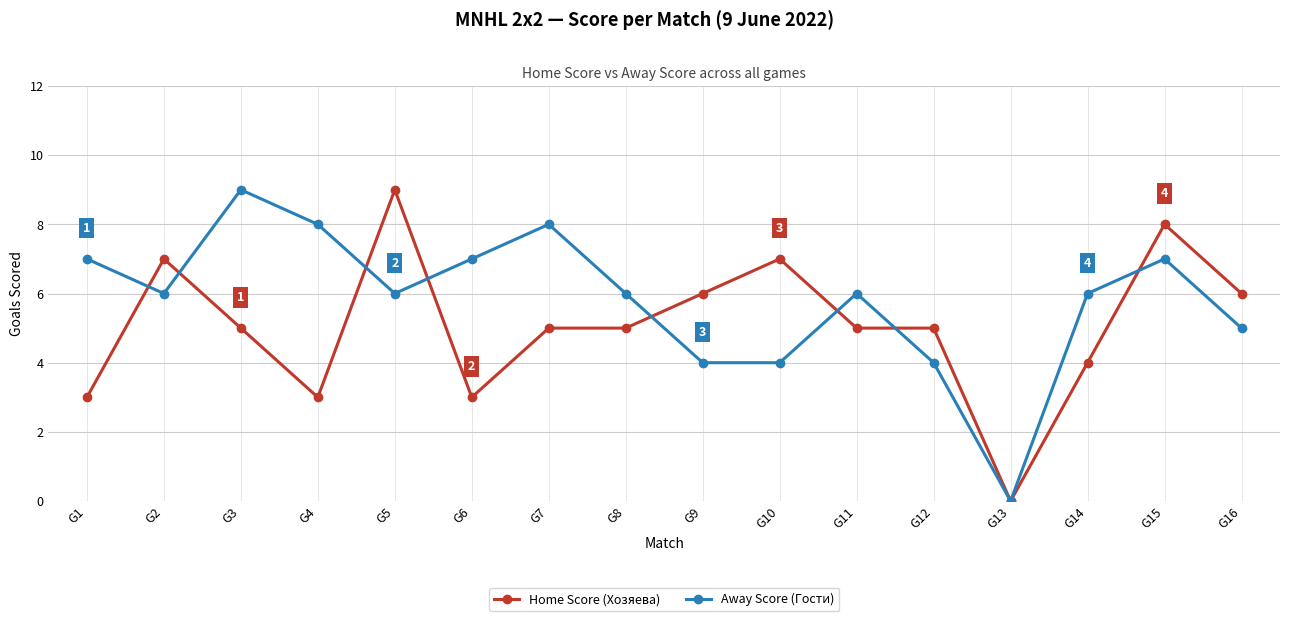

Between which two adjacent categories do Away Score (Гости) and Home Score (Хозяева) first intersect?

G1 and G2